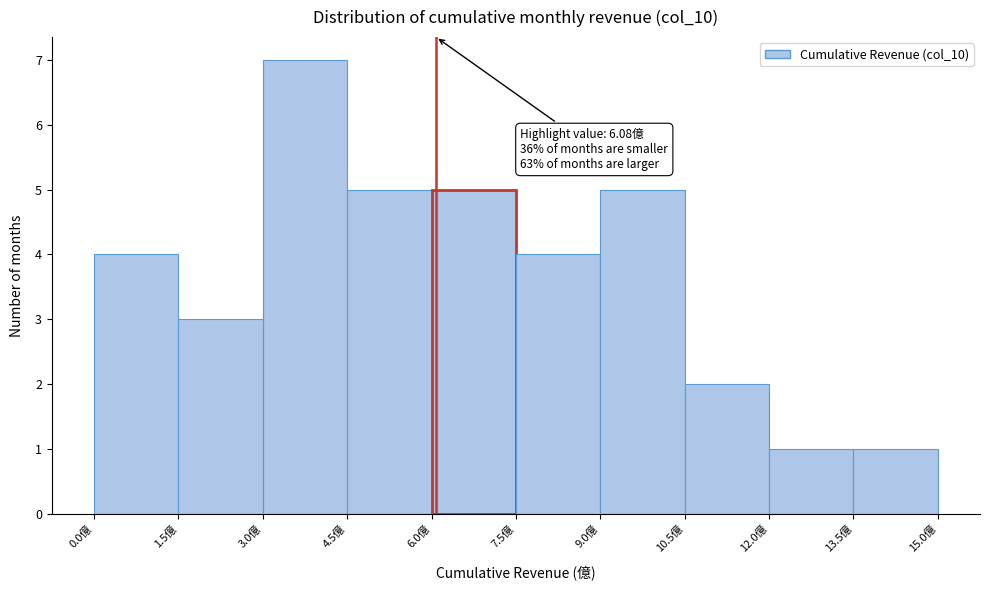

Over which range of the x-axis is the bar tallest?

3.0 to 4.5